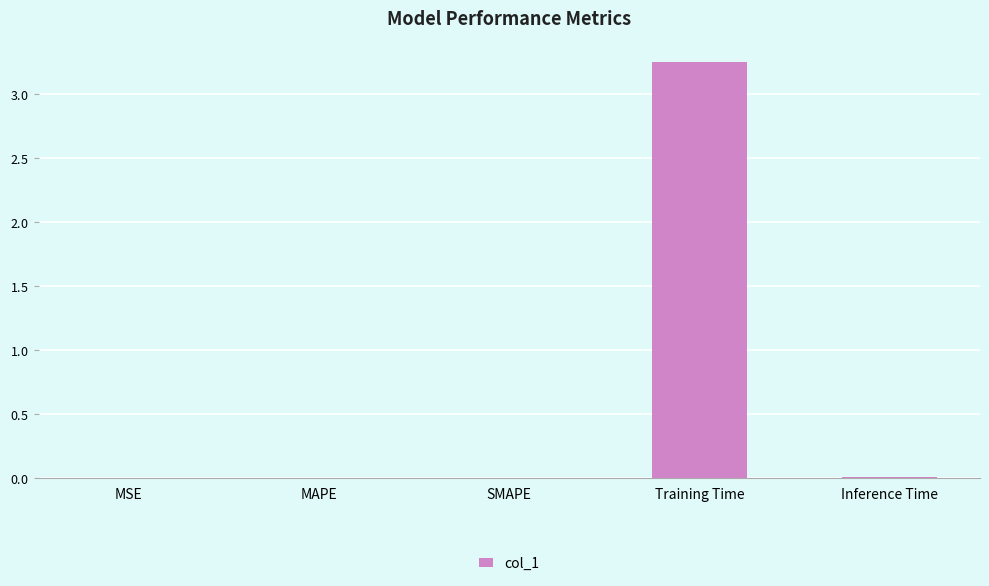

Reading left to right, what are all the values shown in this chart?

MSE=0.0	MAPE=0.0	SMAPE=0.0	Training Time=3.3	Inference Time=0.0